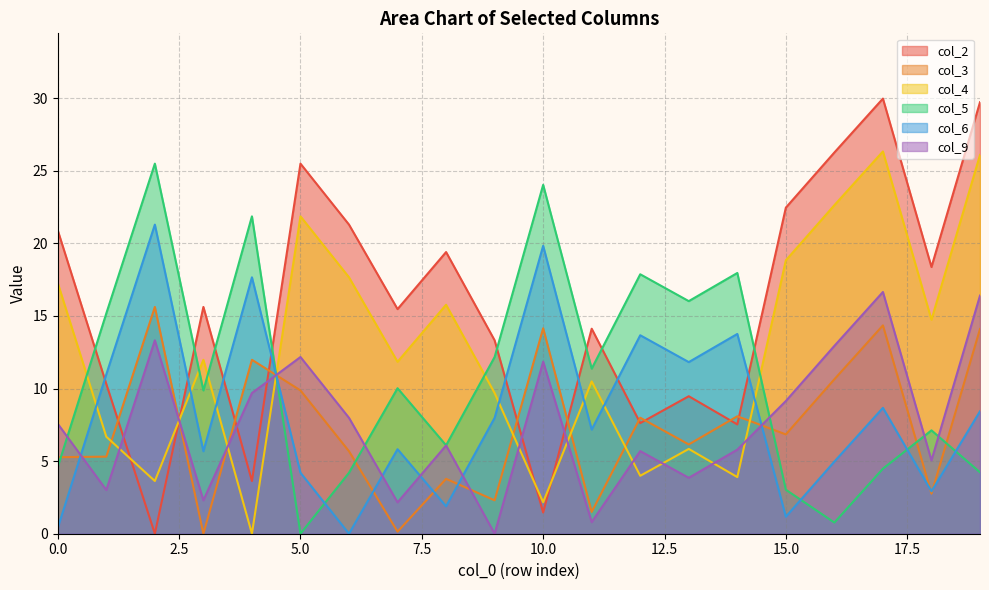

Which series ends up on top after the final intersection of col_5 and col_2?

col_2